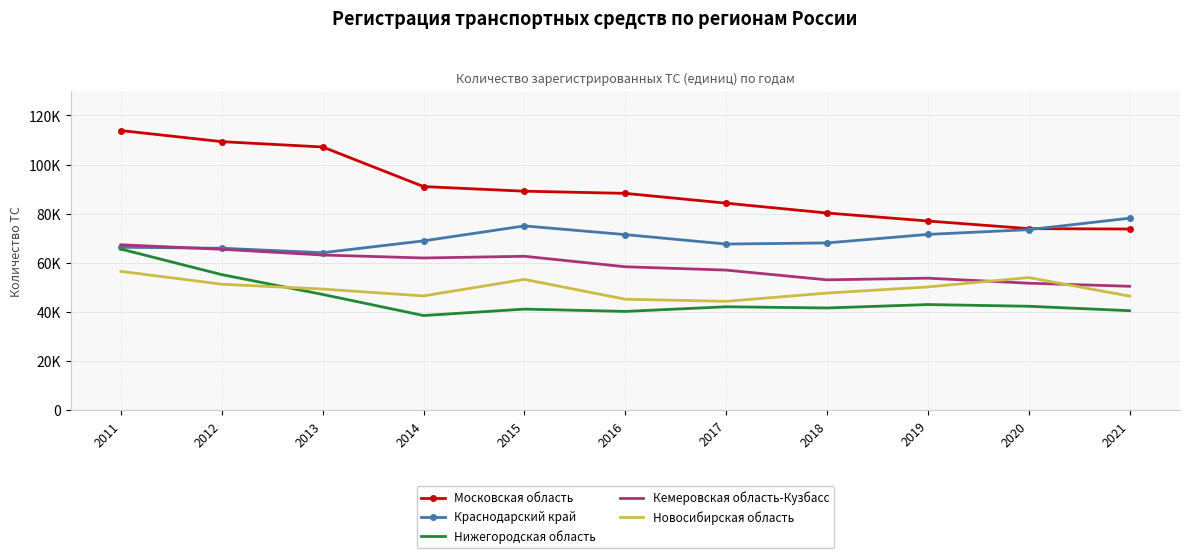

What is the value of the Кемеровская область-Кузбасс point at the 7th from the left?

57058